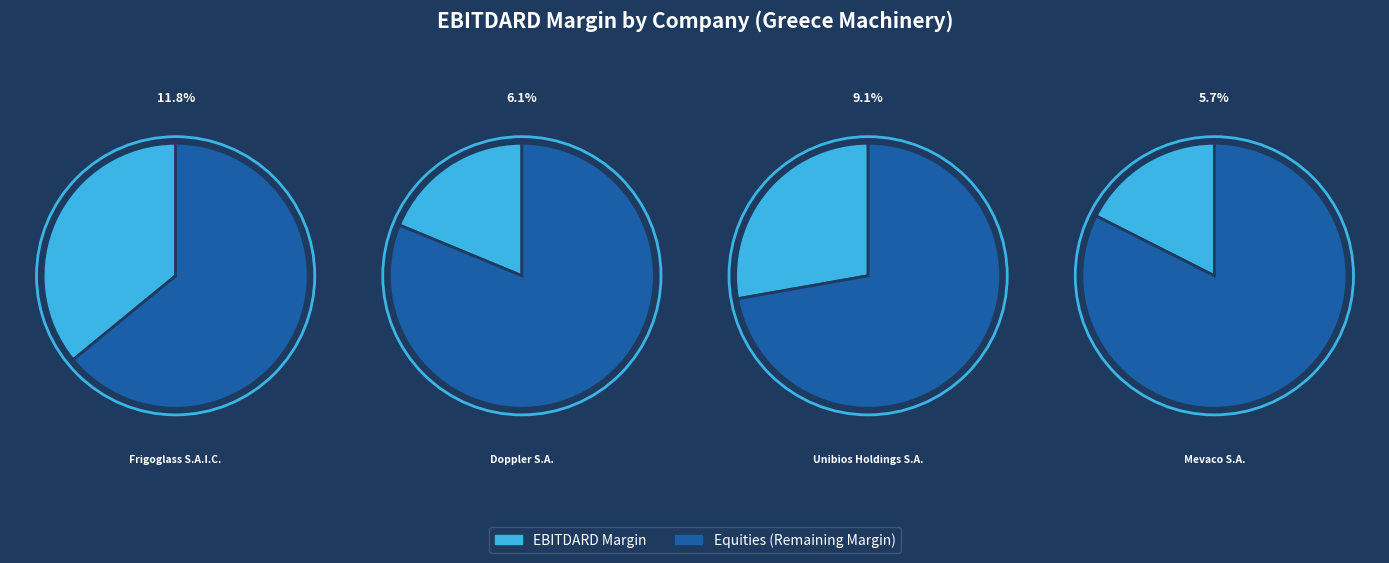

Combined, do Unibios Holdings S.A. and Mevaco S.A. account for over 50%?

No